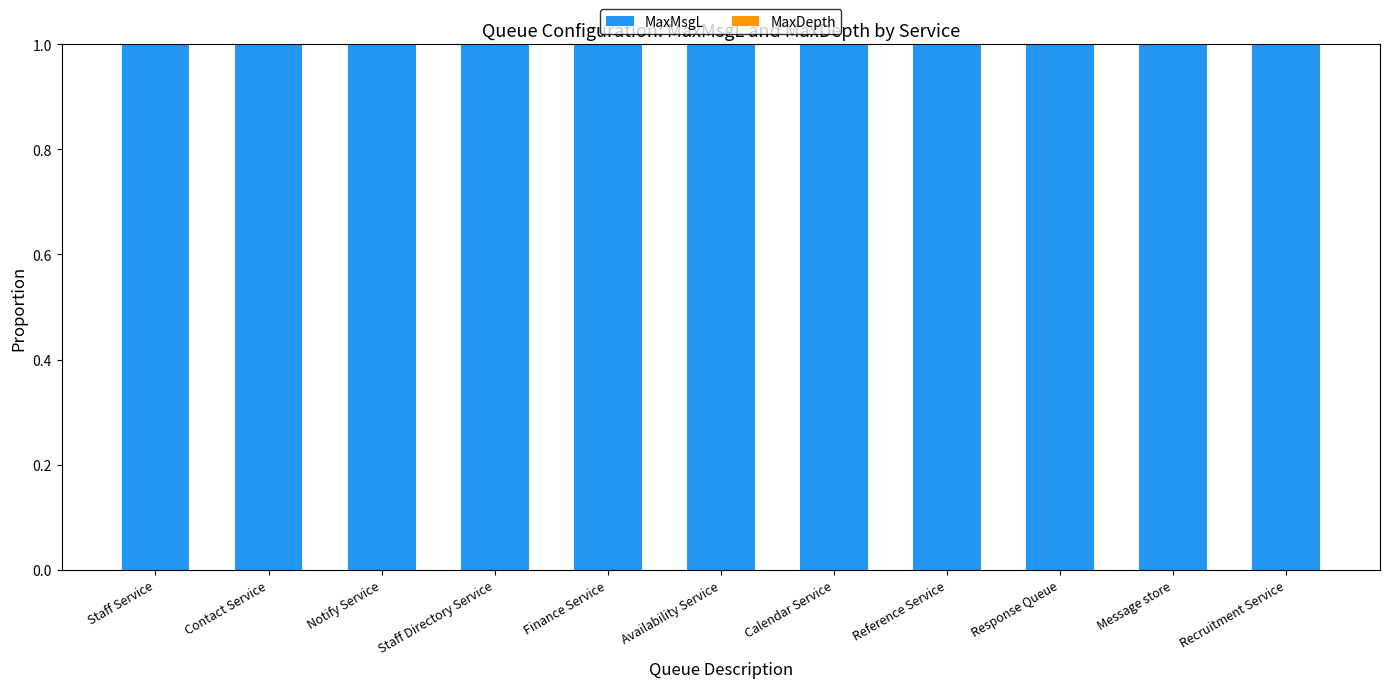

Count the number of data series in this chart.

2